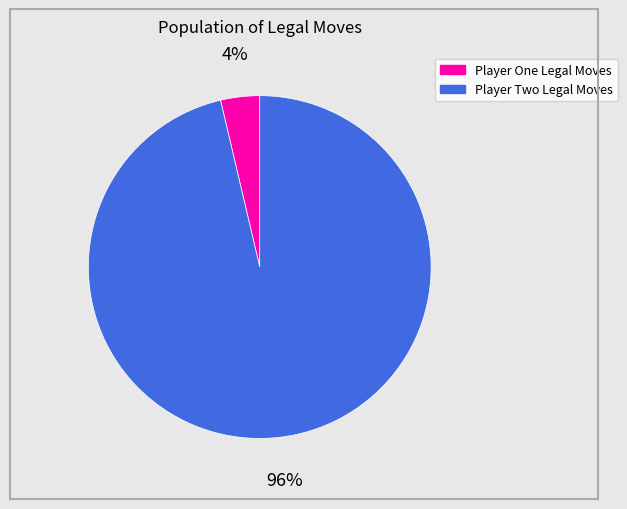

Which slice is the largest?

Player Two Legal Moves